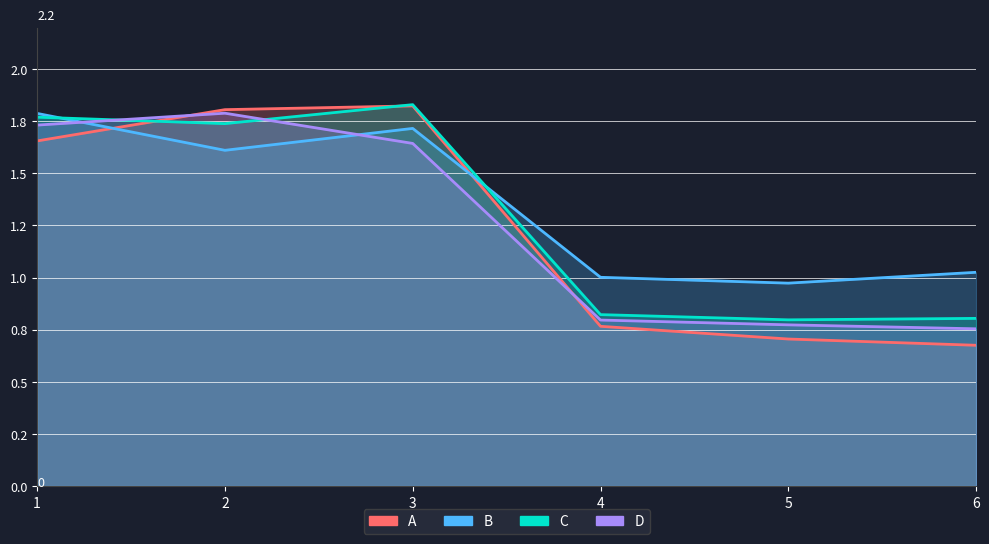

Does the chart display data point markers on the line(s)?

No